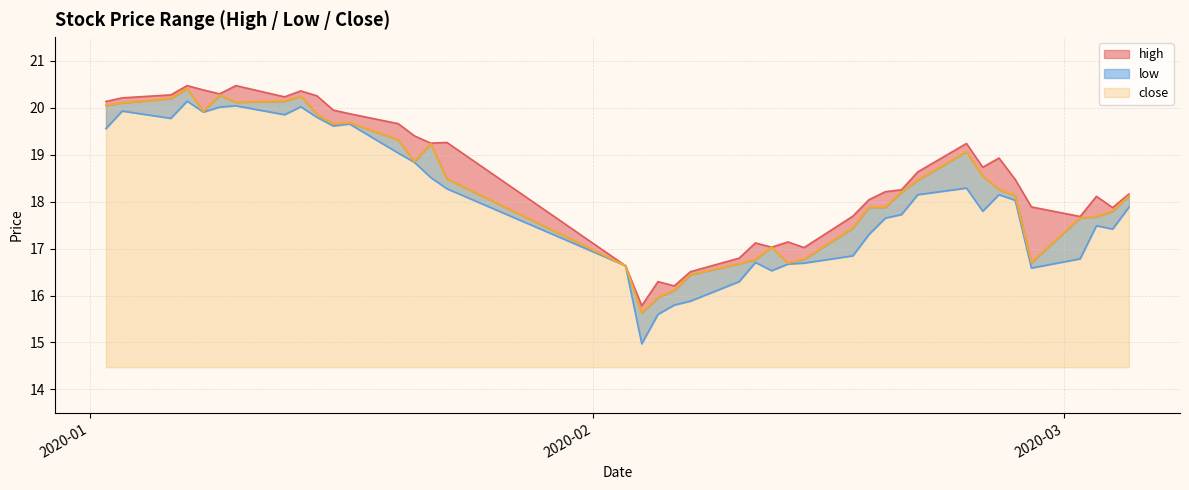

How many data points in high are less than 18?

14